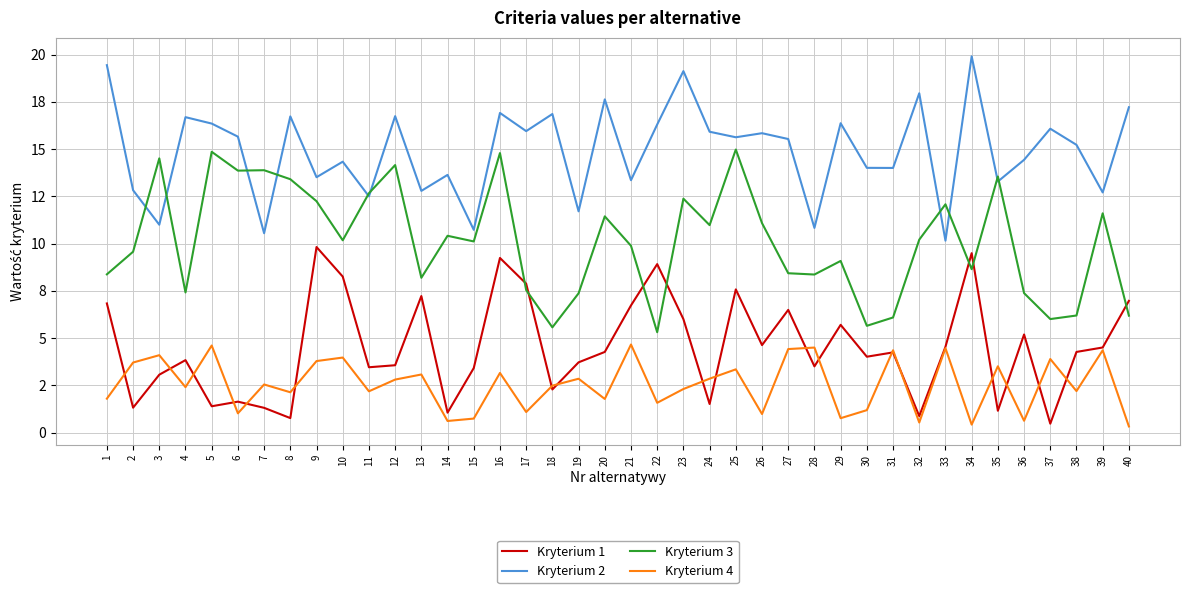

True or false: Kryterium 1 has more than 0 interior local peaks.

True